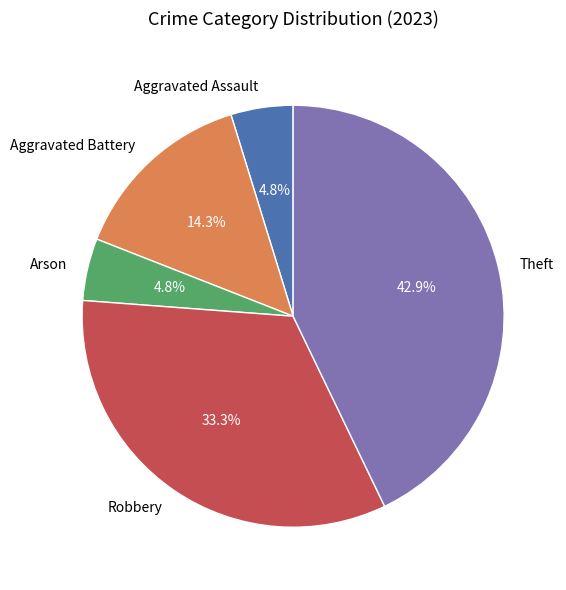

Does Robbery represent more than half of the total?

No